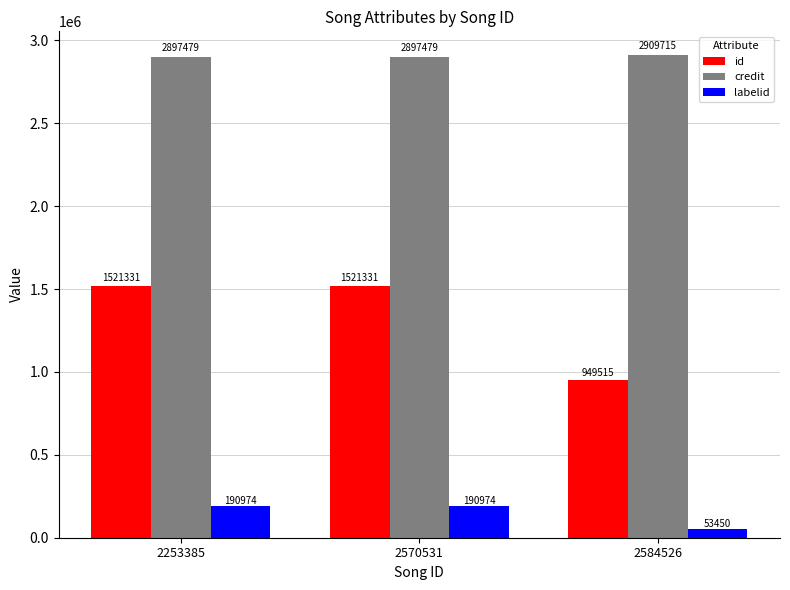

What are all the series names shown in the legend?

id, credit, labelid